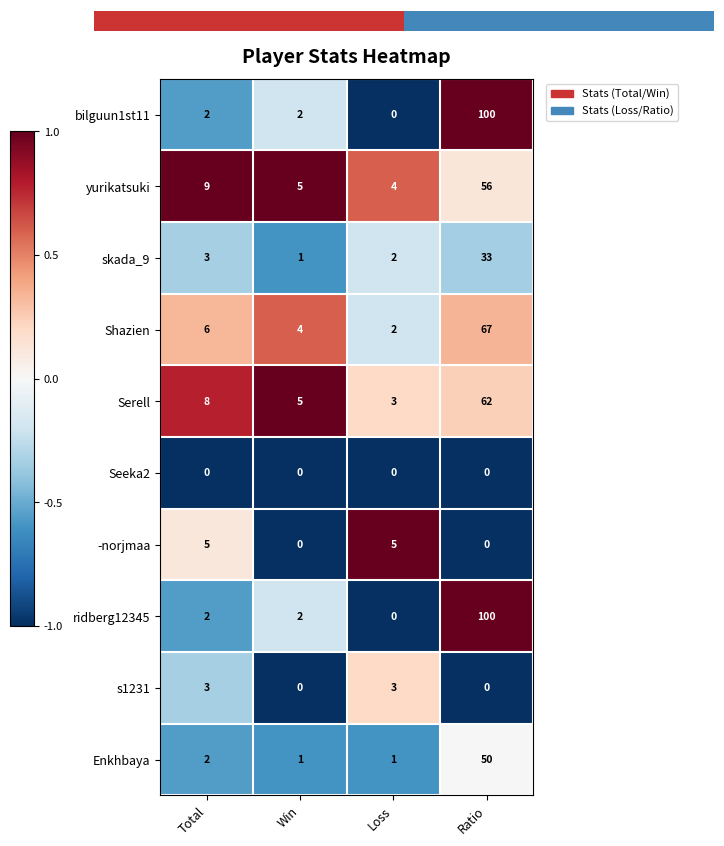

What is the average value of the skada_9 series?

10